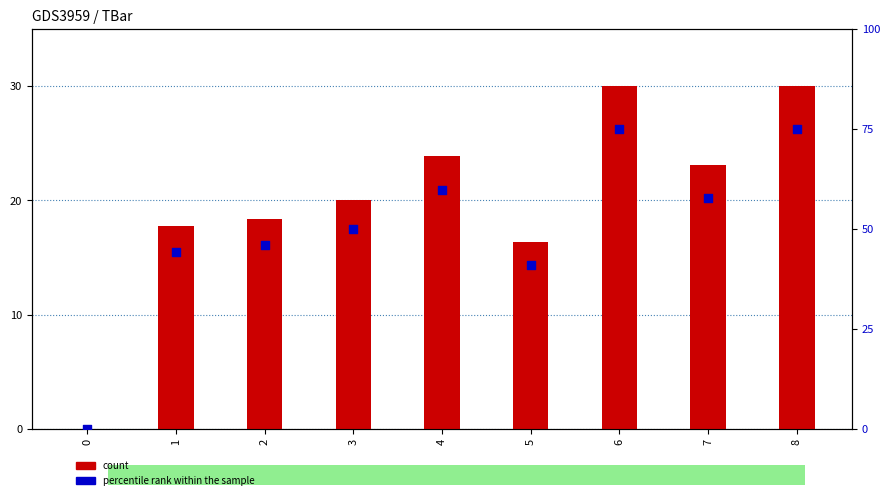

Is the value of percentile rank within the sample at 6 greater than the value of count at 4?

Yes